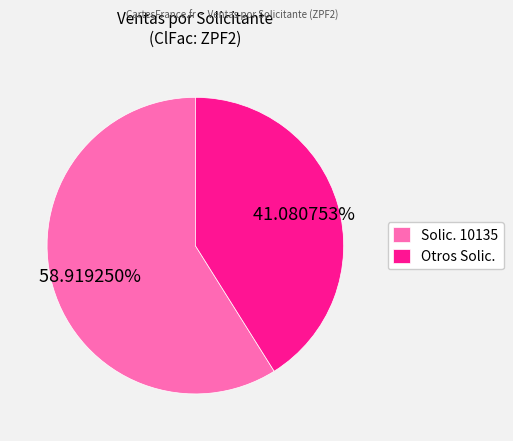

What is the smallest slice in the pie chart?

Otros Solic.